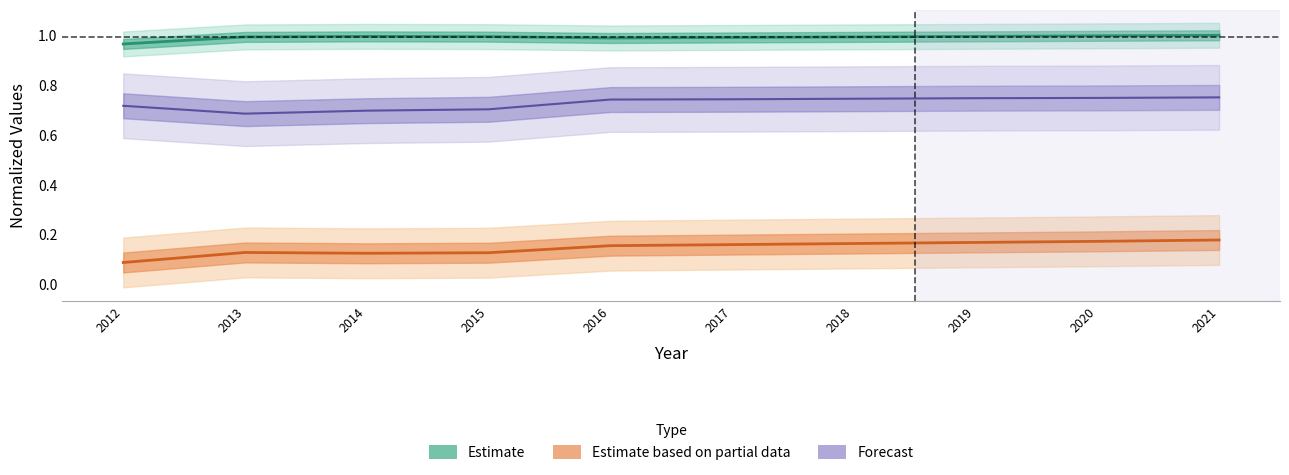

Does the chart have visible grid lines?

No